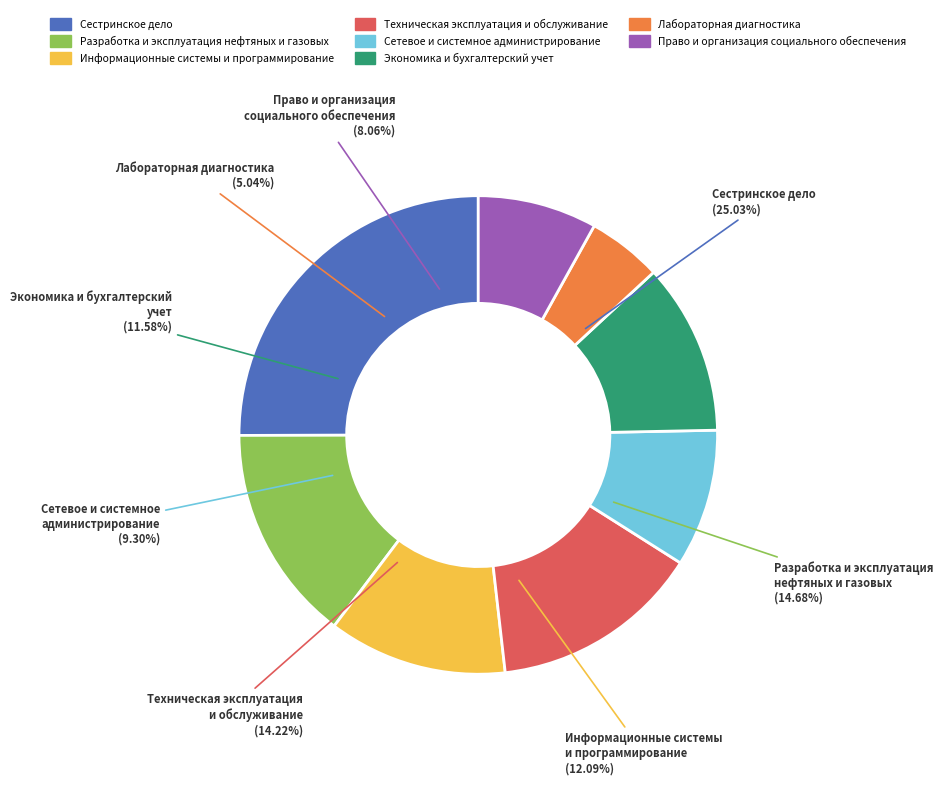

Does any single category account for the majority?

No